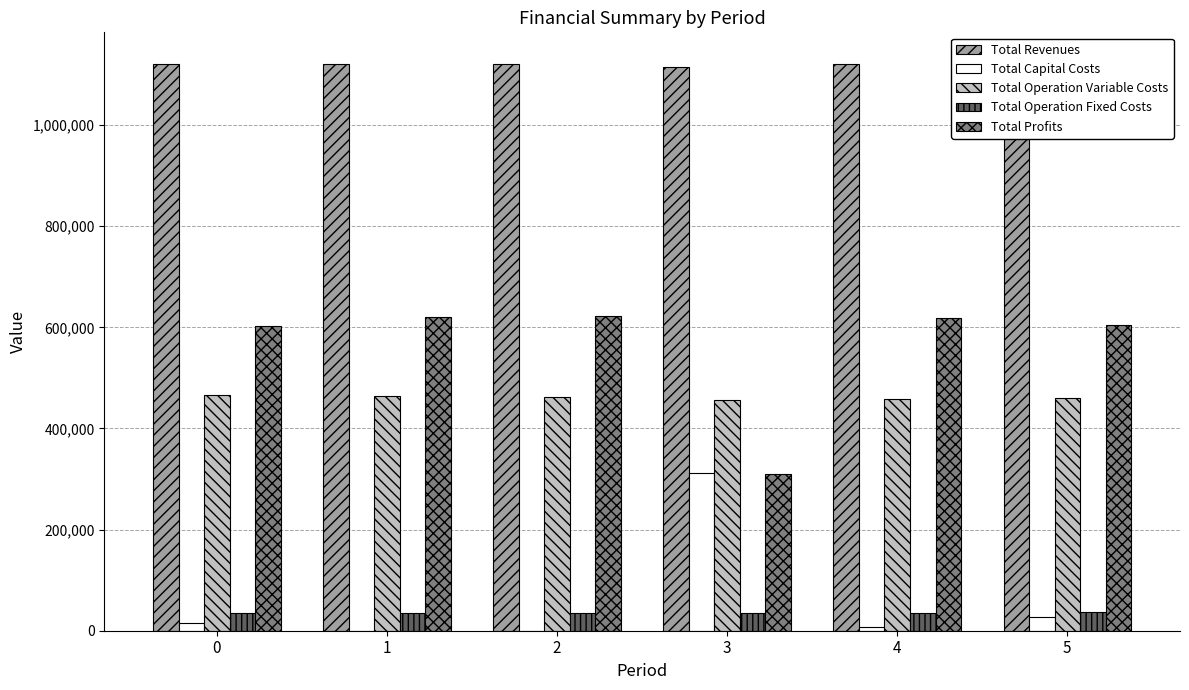

Reading left to right, what are all the values shown in this chart?

Total Revenues: 1120432.4	1120432.4	1120432.4	1114220.7	1120432.4	1127177.4
Total Capital Costs: 16000.0	0.0	0.0	312000.0	8000.0	26400.0
Total Operation Variable Costs: 466016.9	464198.1	462376.9	457282.5	458727.0	460420.8
Total Operation Fixed Costs: 35309.0	35309.0	35309.0	34468.3	35309.0	36401.9
Total Profits: 603106.5	620925.3	622746.5	310469.9	618396.4	603954.7